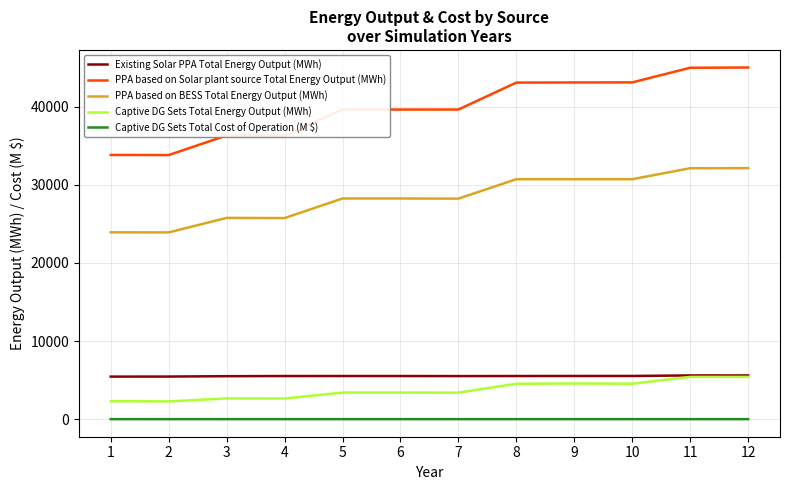

What are all the series names shown in the legend?

Existing Solar PPA Total Energy Output (MWh), PPA based on Solar plant source Total Energy Output (MWh), PPA based on BESS Total Energy Output (MWh), Captive DG Sets Total Energy Output (MWh), Captive DG Sets Total Cost of Operation (M $)